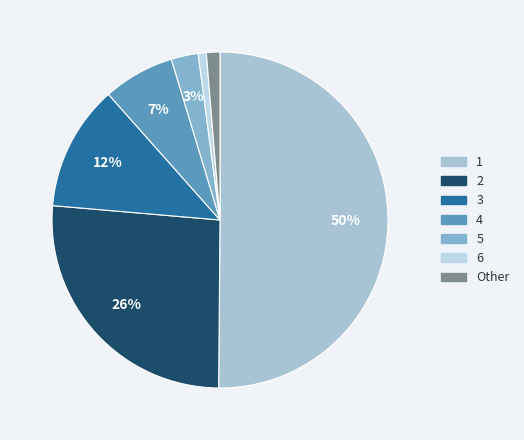

Is there a majority slice in this chart?

Yes